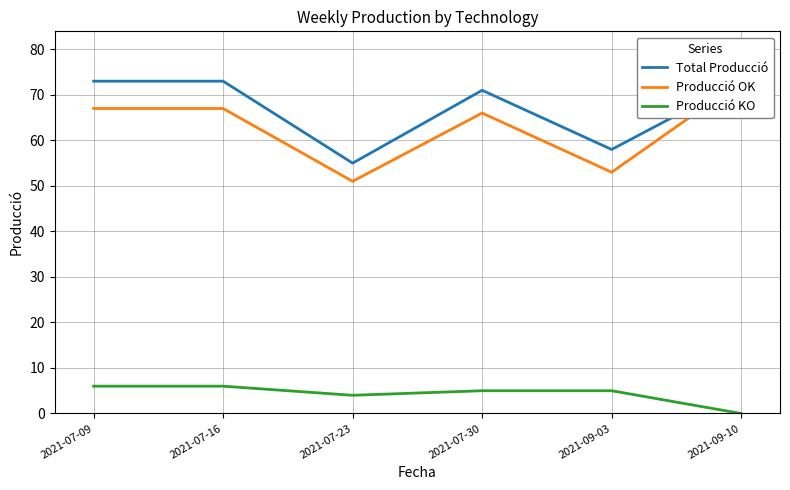

At which label does Producció KO first exceed 5?

2021-07-09